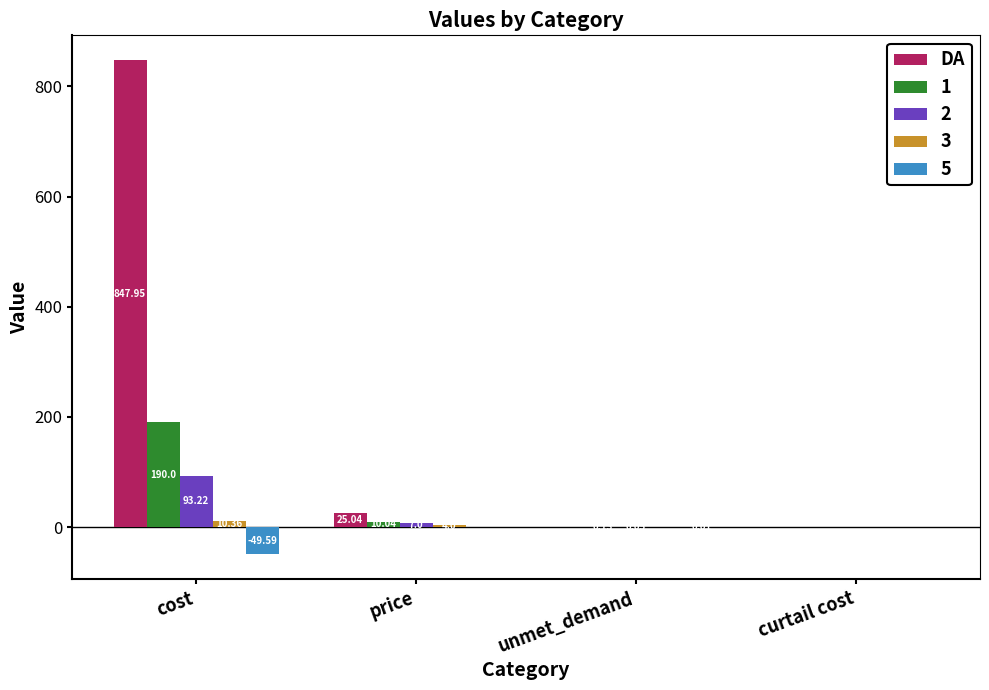

Where is 1 nearest to the value 95?

price